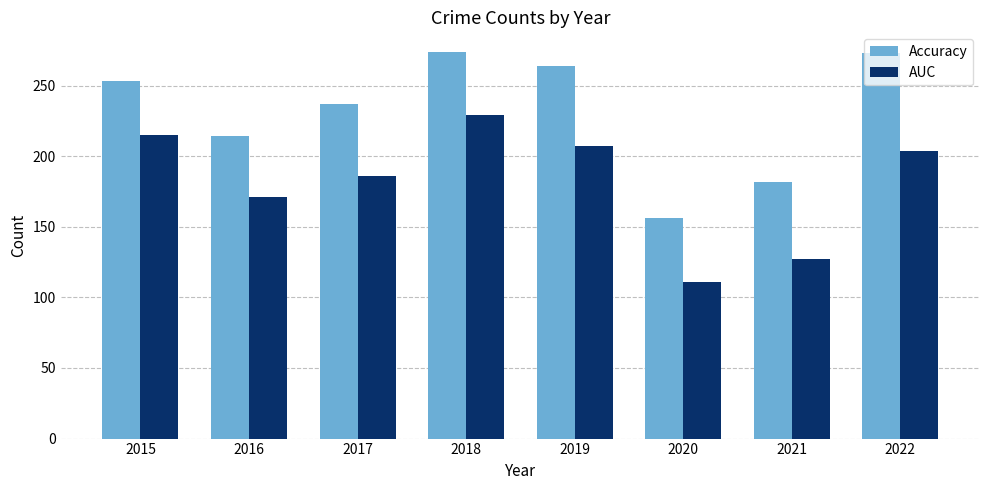

Does the chart contain stacked bars?

No